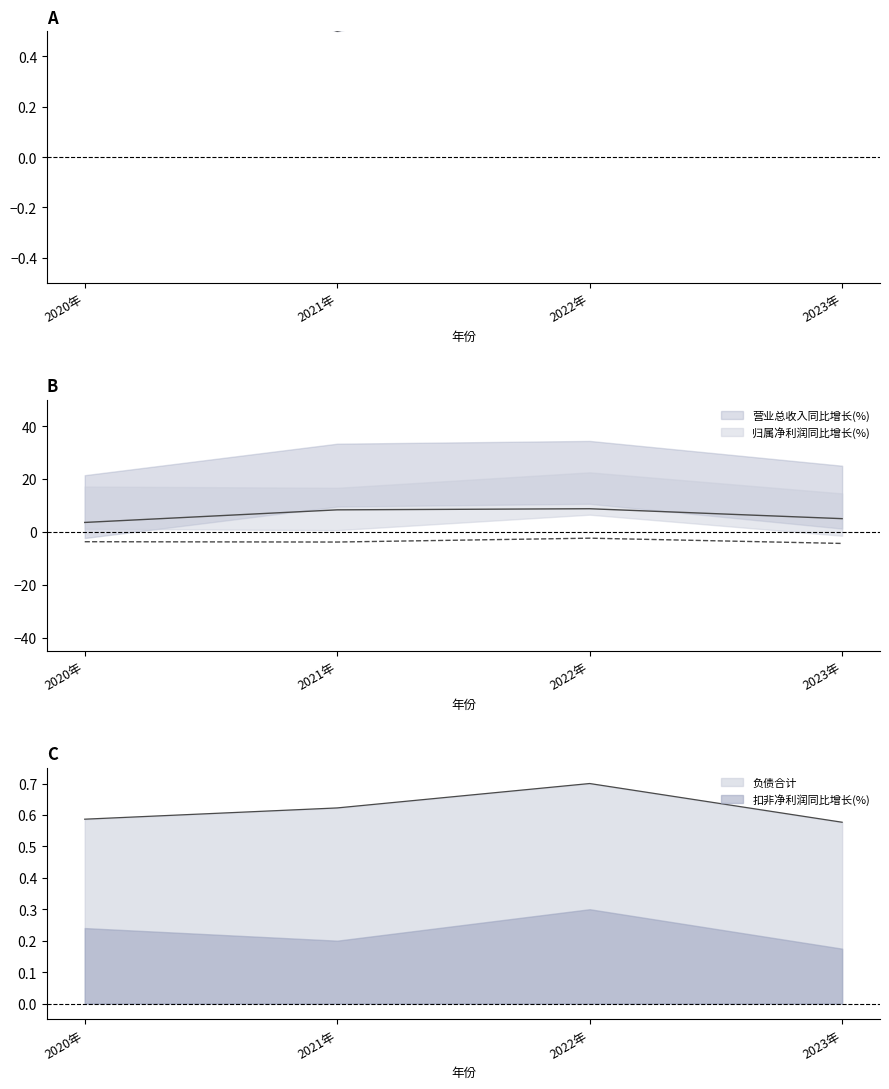

What position from the left is 2022年?

3